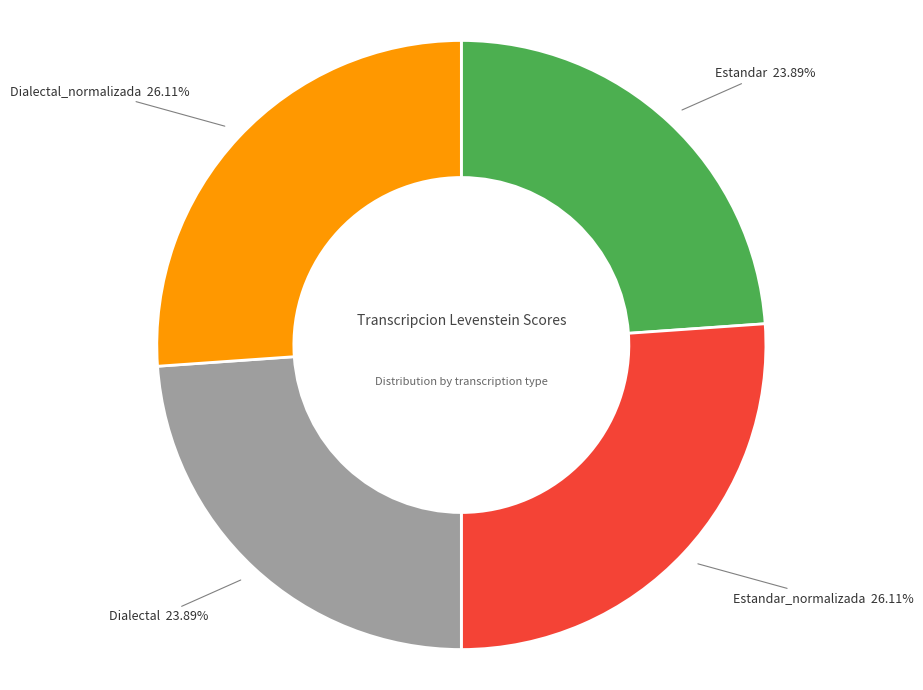

To the nearest percent, what portion does Estandar_normalizada represent?

26%